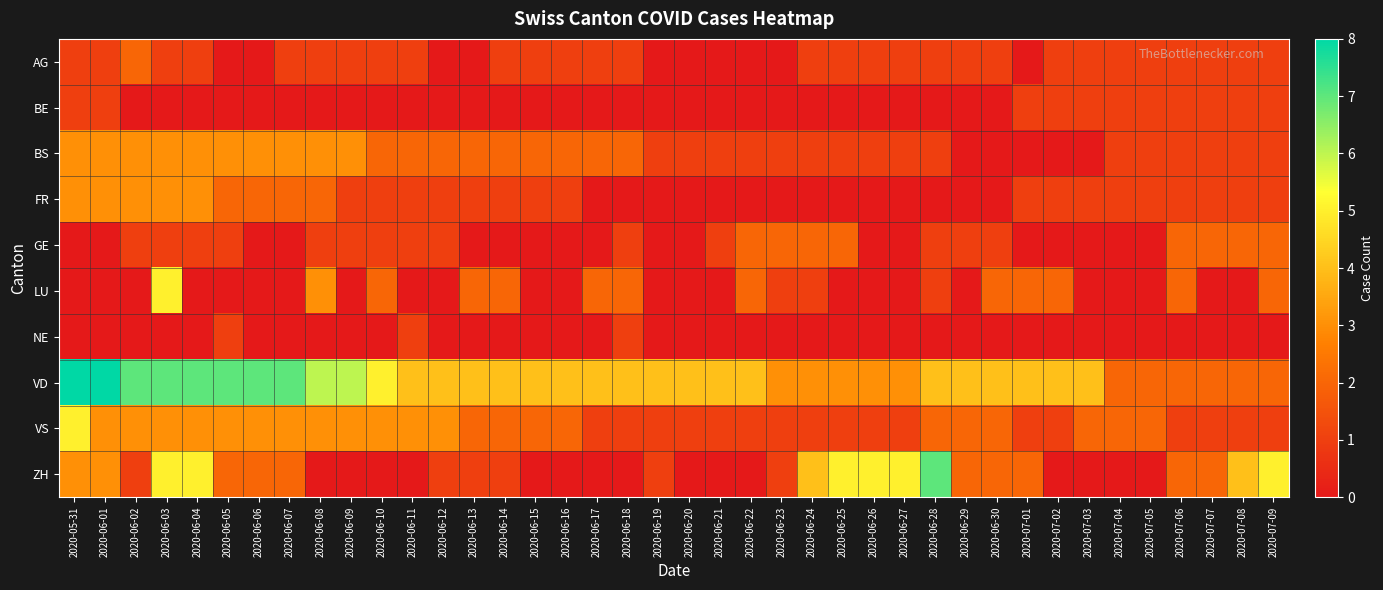

At how many categories does at least one series exceed 2?

36